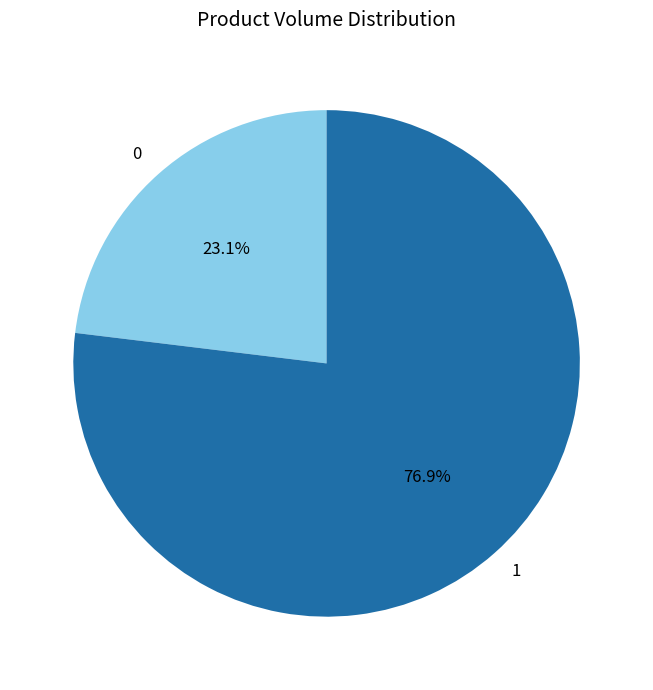

Is there any slice that represents more than half of the pie?

Yes